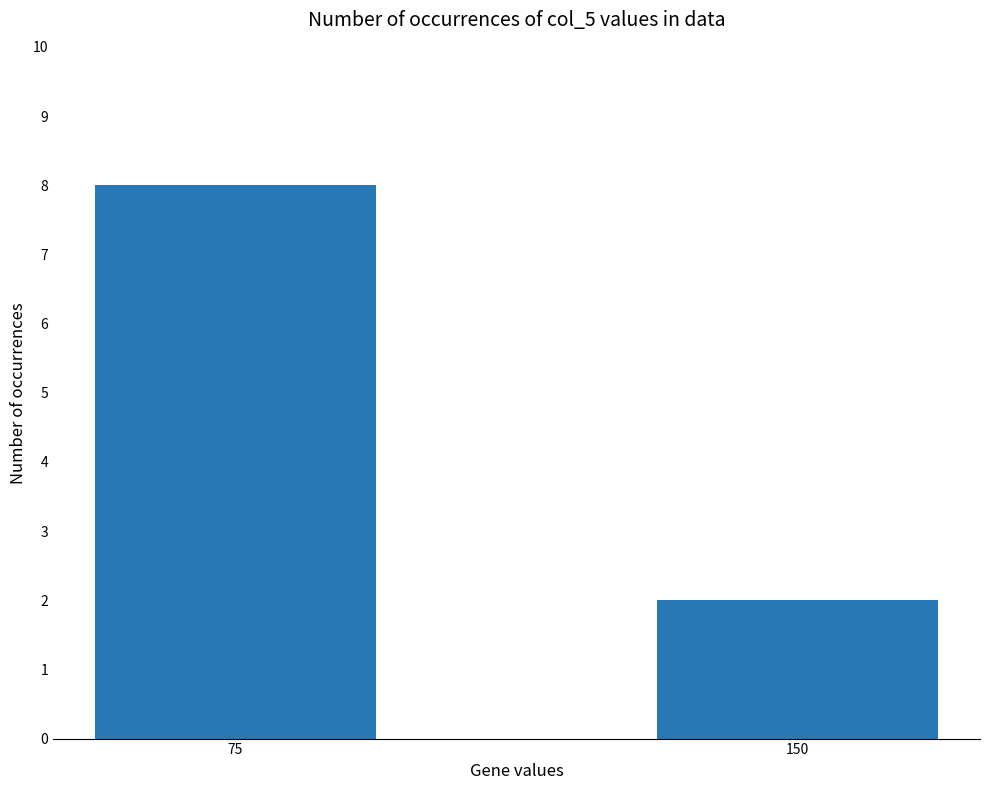

Which has a higher value, 150 or 75?

75